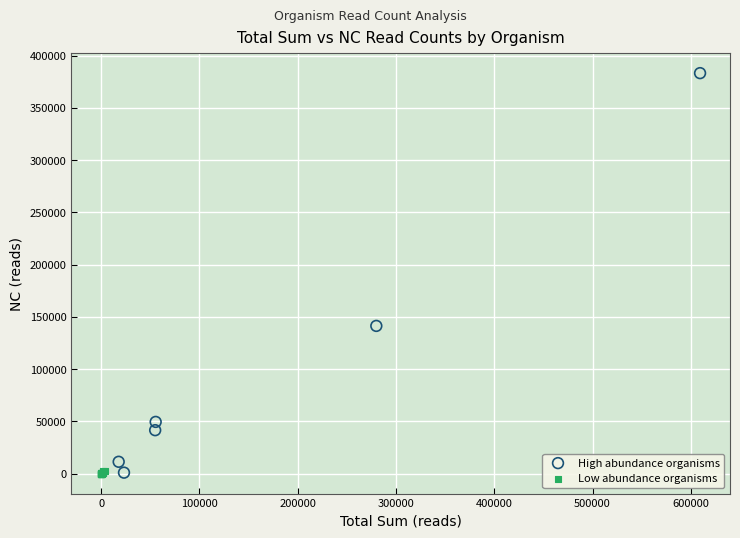

Which series has the widest spread of Y values?

High abundance organisms